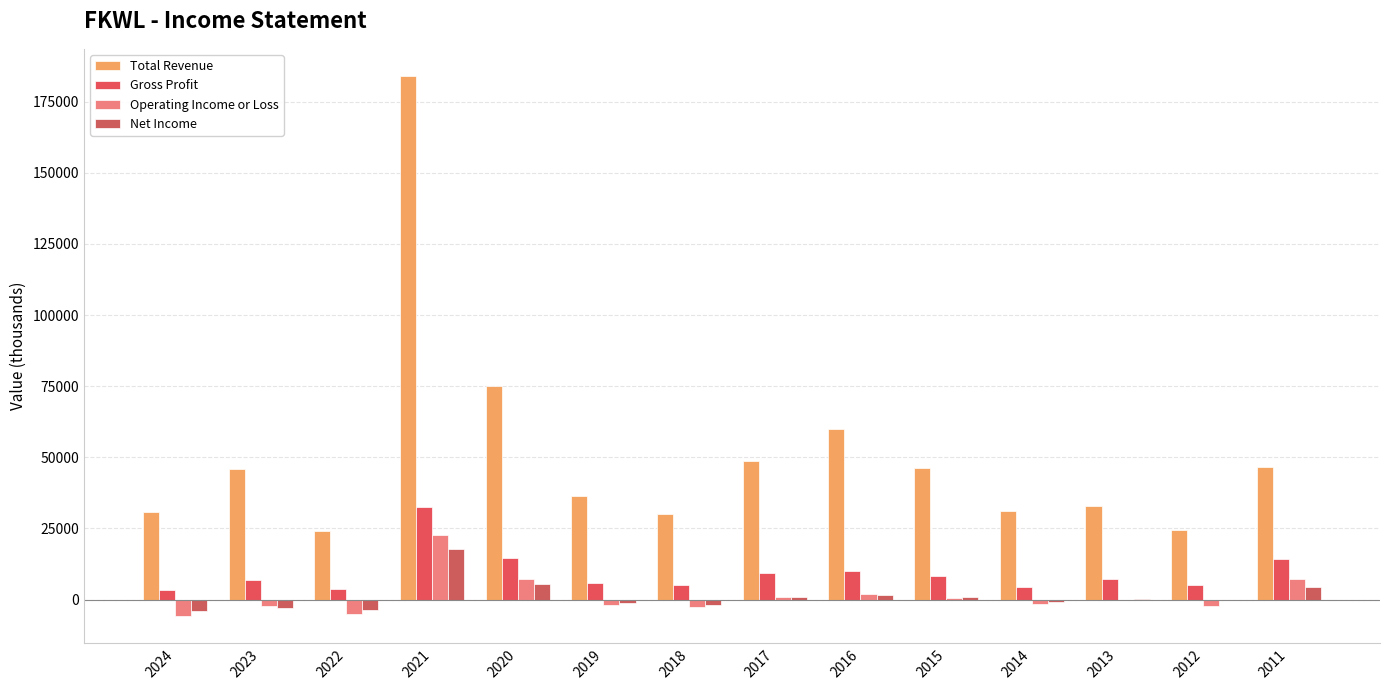

Where is Operating Income or Loss nearest to the value 8450?

2011